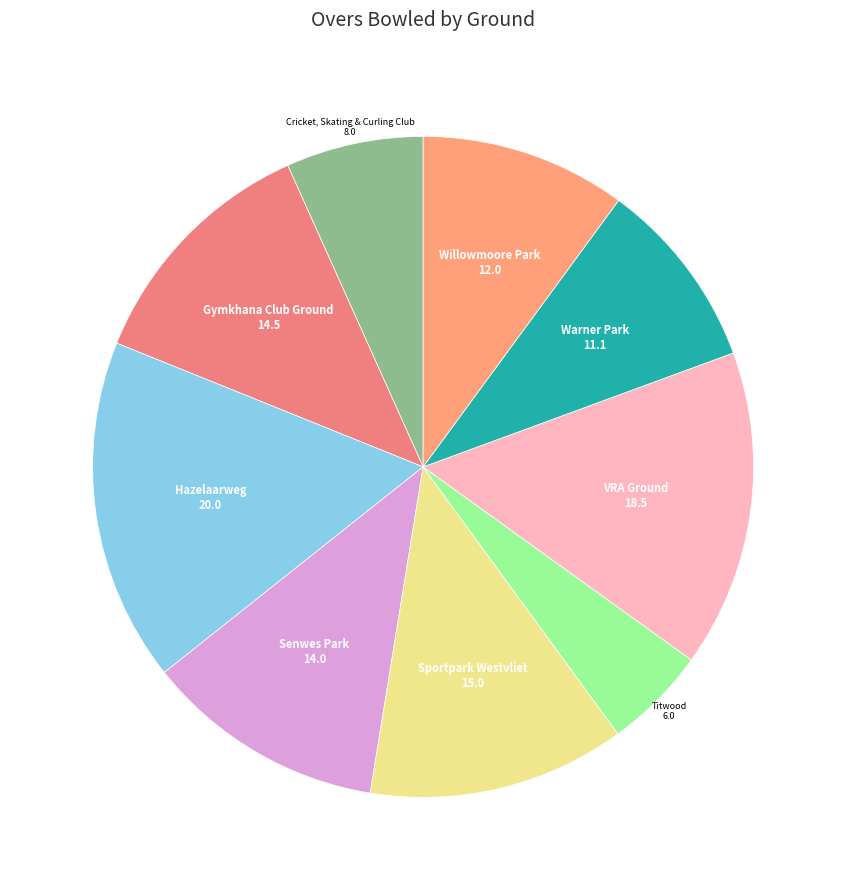

The Hazelaarweg slice represents 17% of the pie. True or false?

True